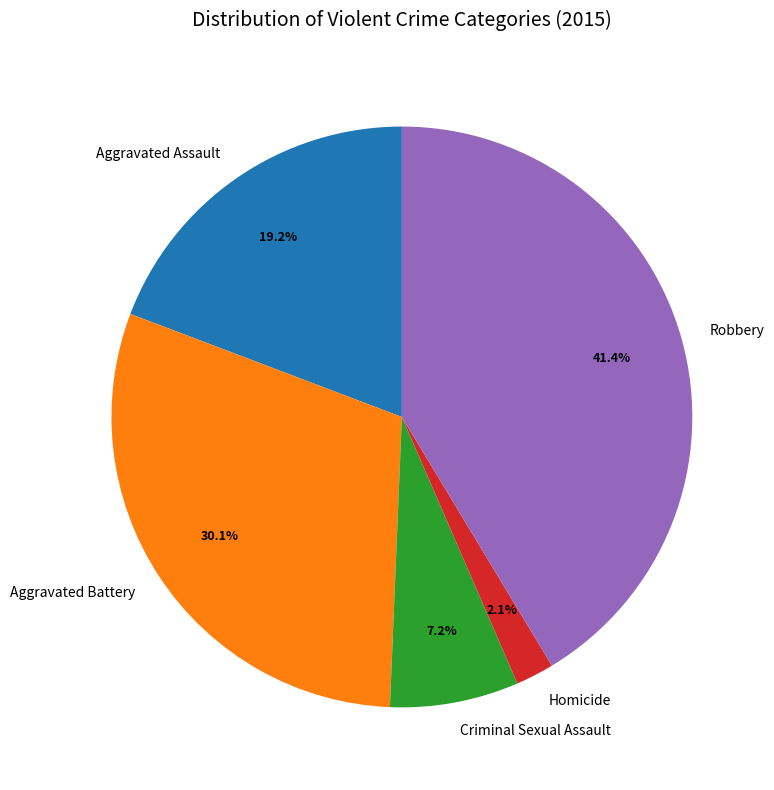

The Robbery slice represents 41% of the pie. True or false?

True